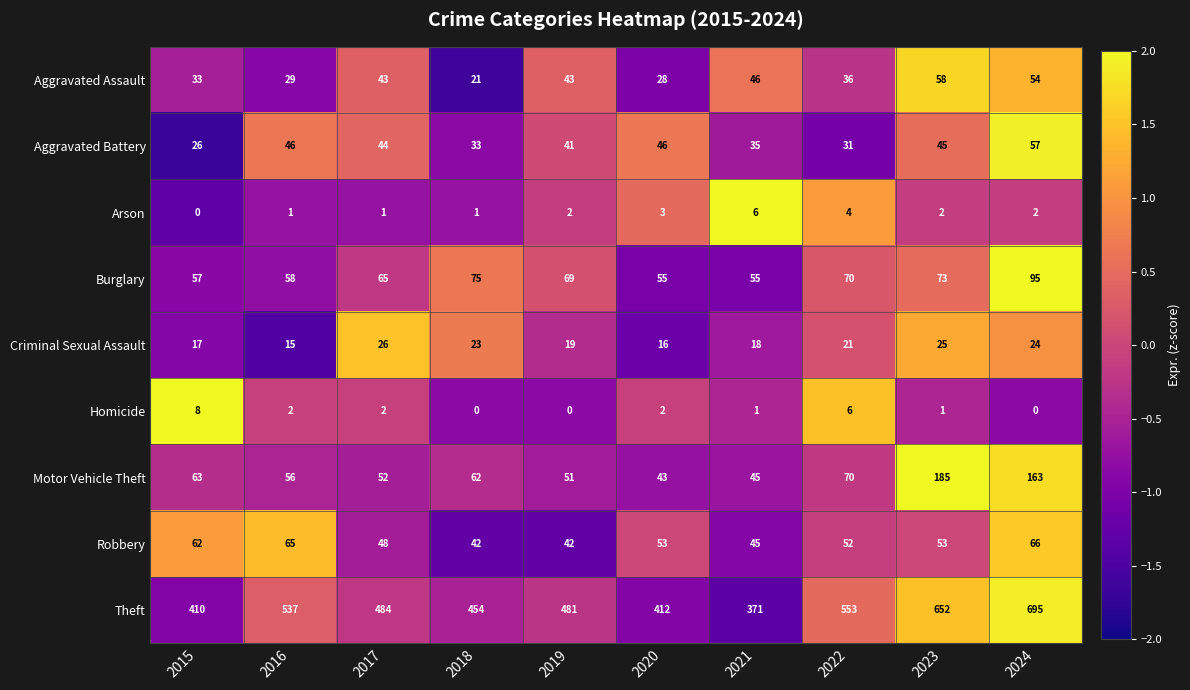

What is the total value across all series at 2017?

765